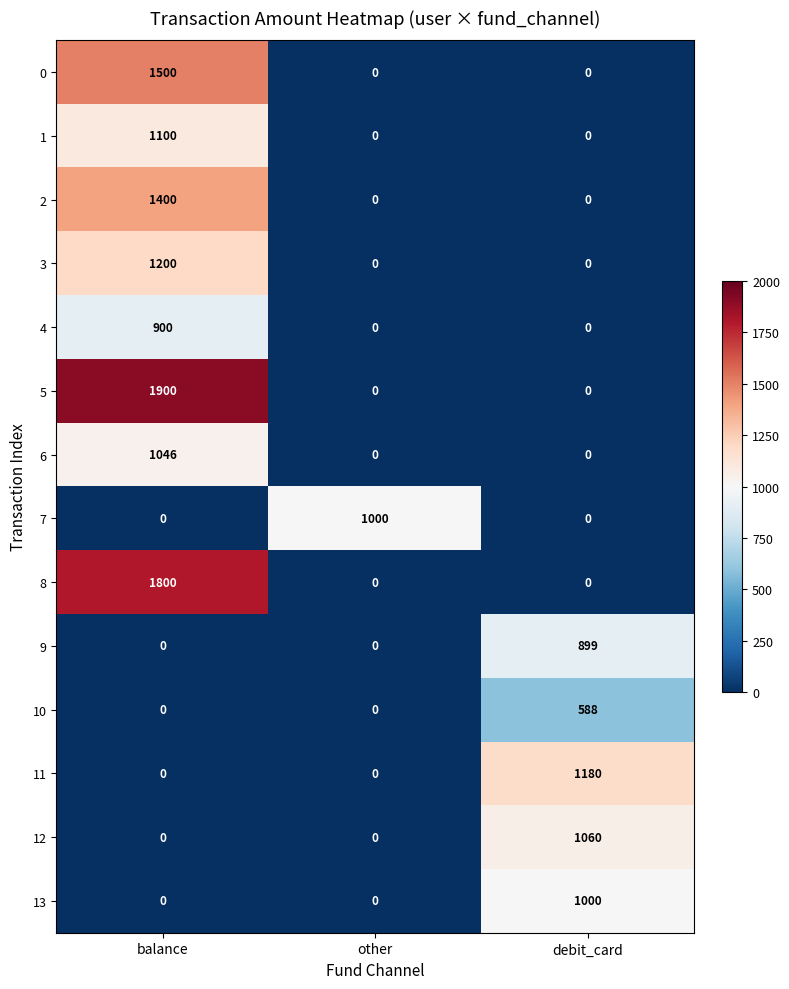

Between balance and other, which series saw the biggest shift?

5